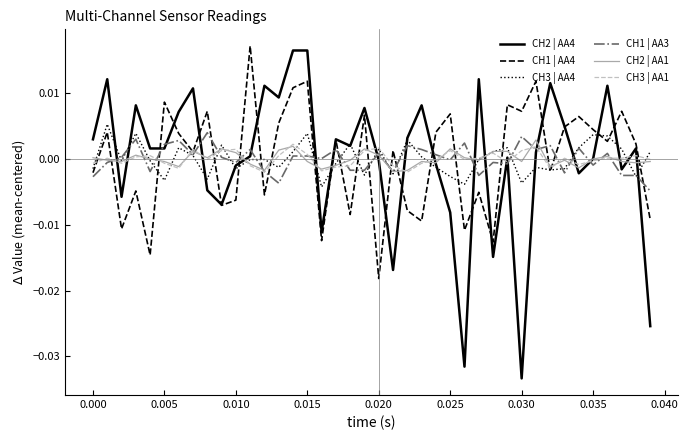

Count the number of categories in the chart.

40